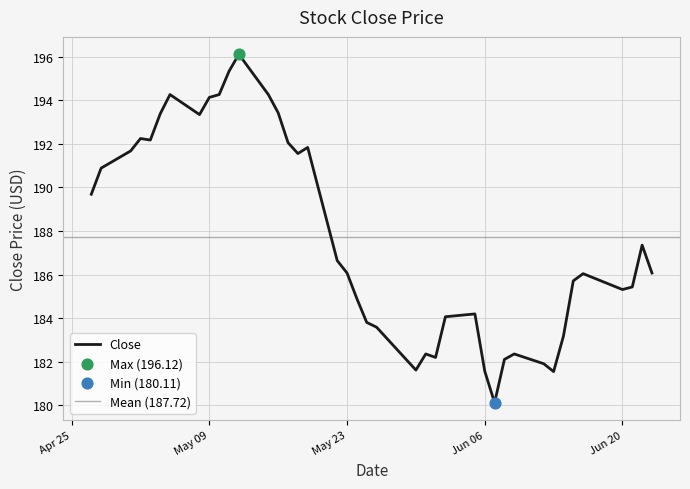

What is the change in value from 2023-06-12 to 2023-06-14?

+1.3